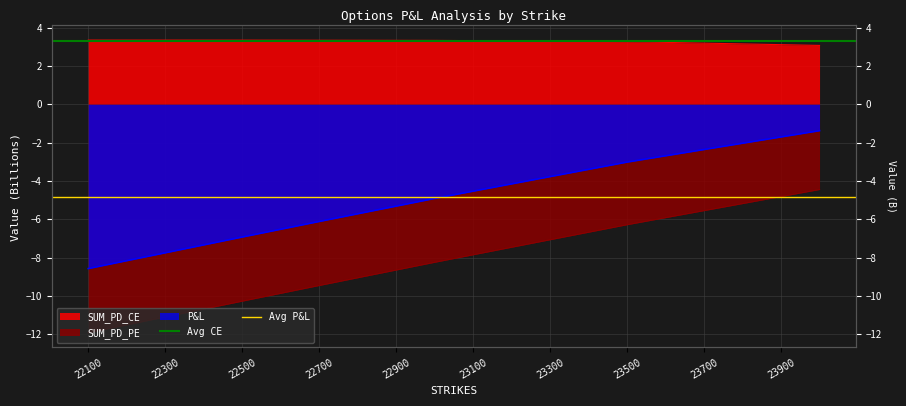

What is the value of the Avg CE point at the 2nd from the left?

3.3